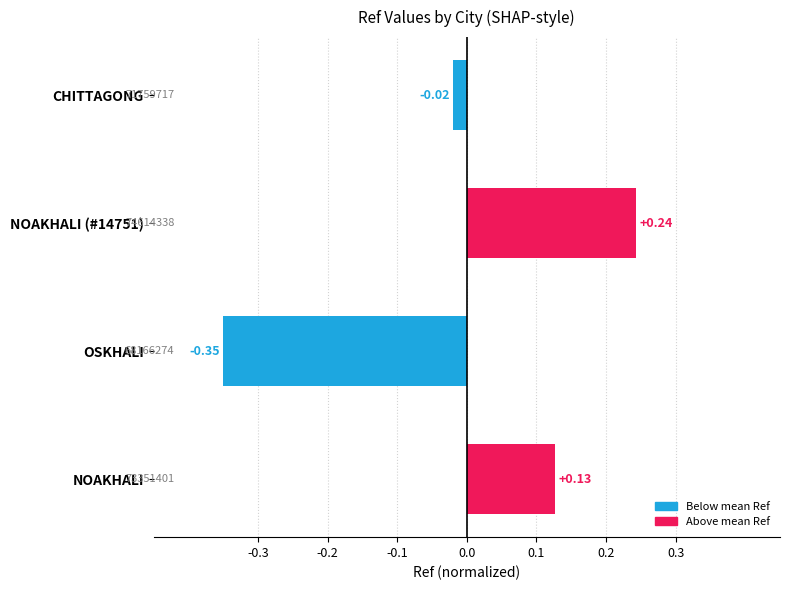

Where is the data nearest to the value 0?

CHITTAGONG